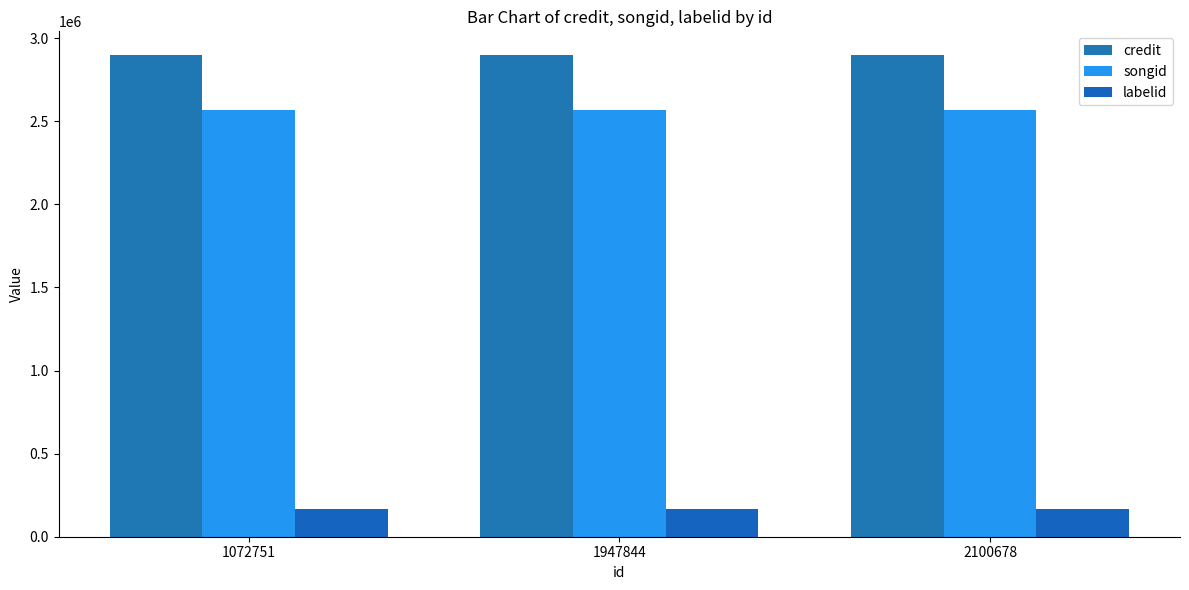

Reading left to right, list all the values displayed in this chart.

credit: 1072751=2895830	1947844=2895830	2100678=2895830
songid: 1072751=2568547	1947844=2568547	2100678=2568547
labelid: 1072751=166515	1947844=166515	2100678=166515